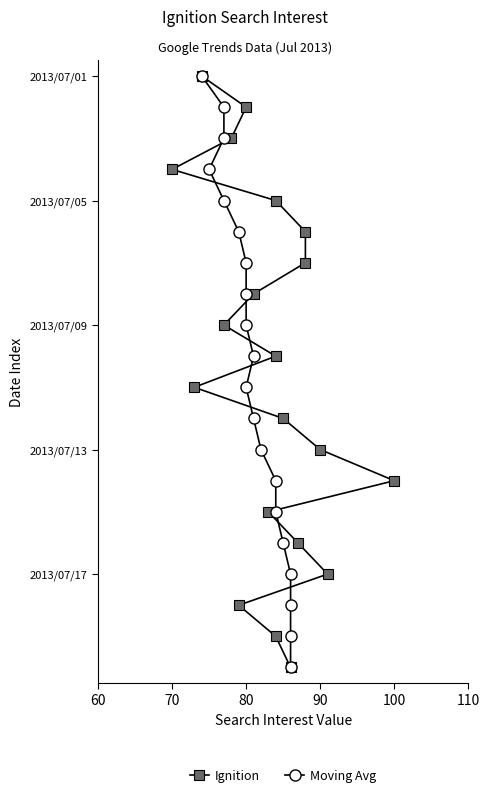

Is the value of Ignition at 6 greater than the value of Moving Avg at 80?

Yes